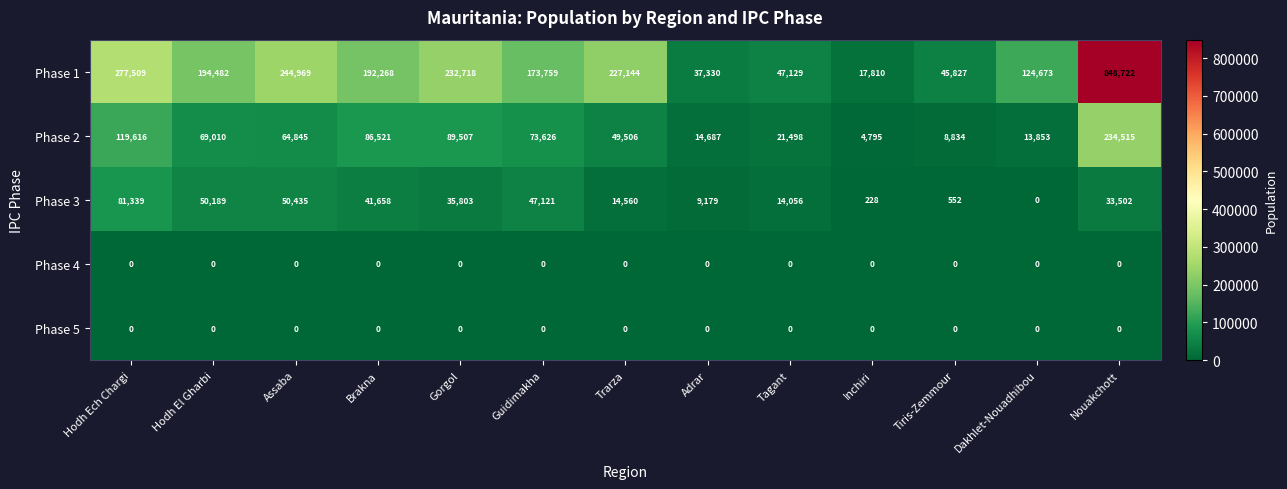

At which label does Phase 2 reach its peak?

Nouakchott